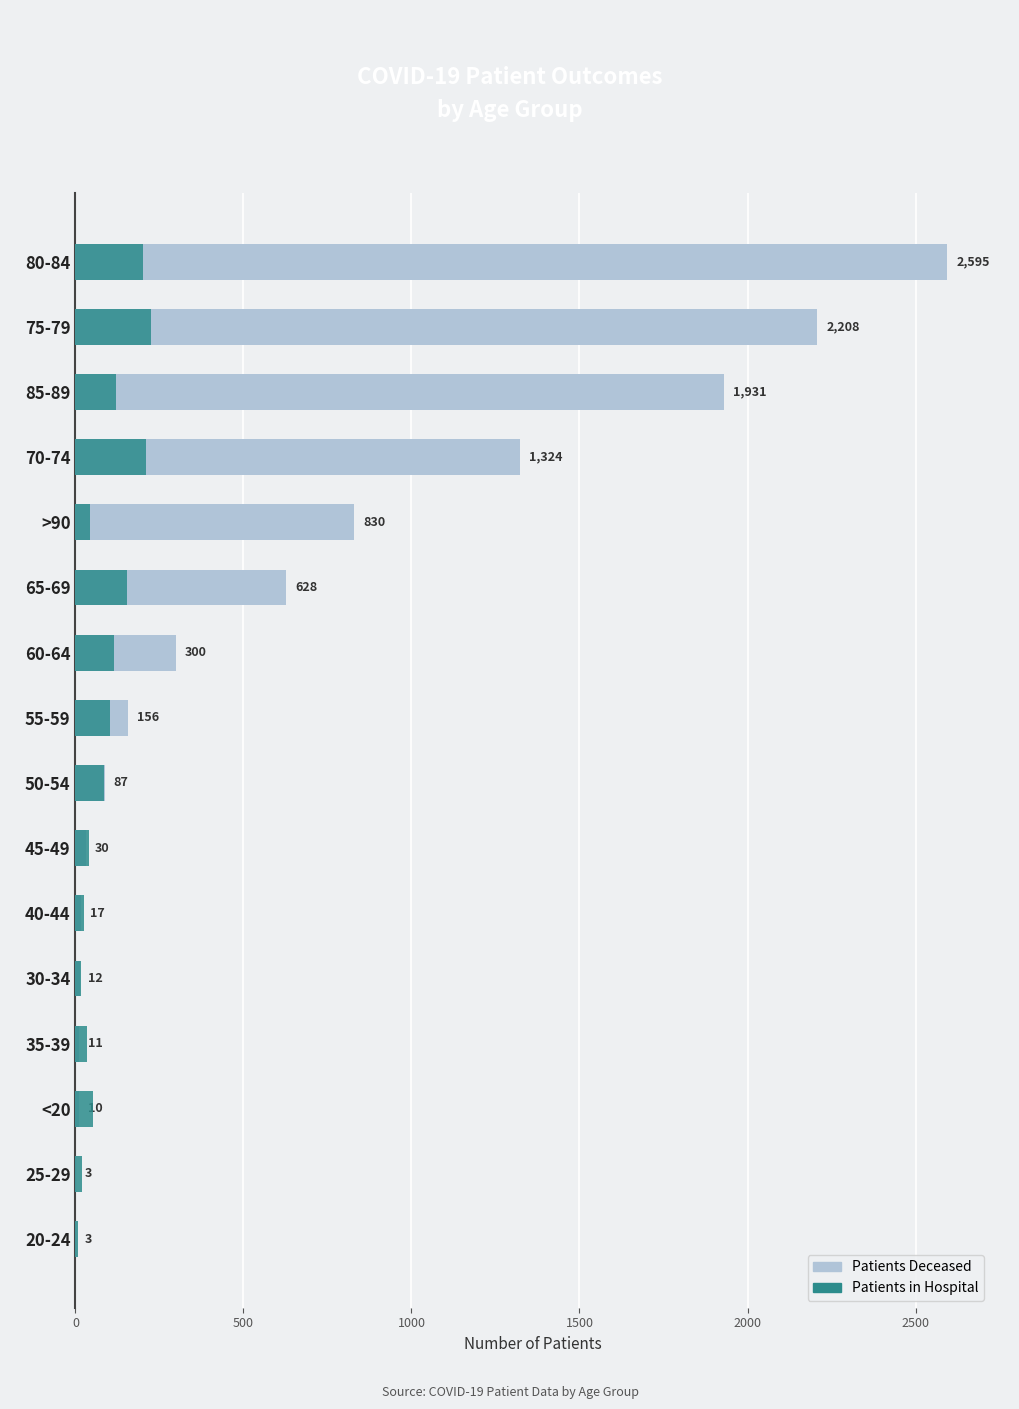

What is the value of the patients_in_hospital bar at the 4th from the left?

34